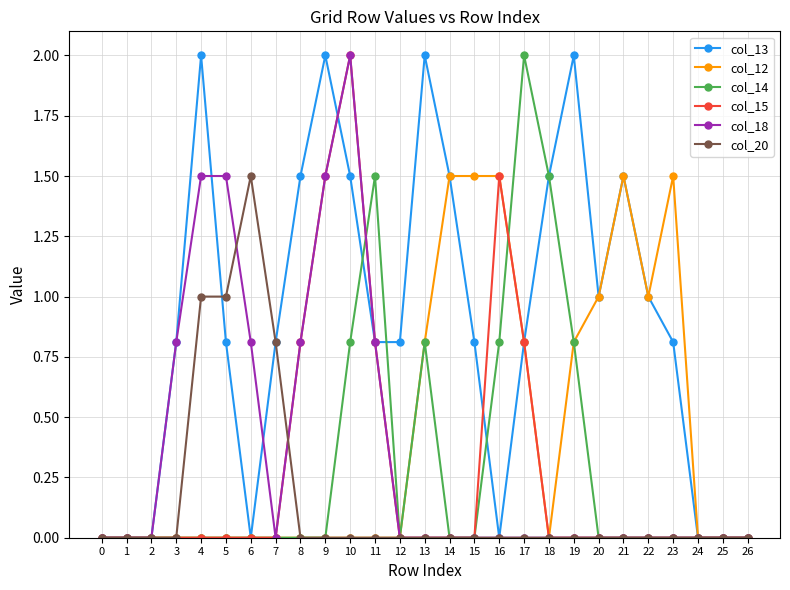

True or false: col_12 has more than 1 interior local peaks.

True